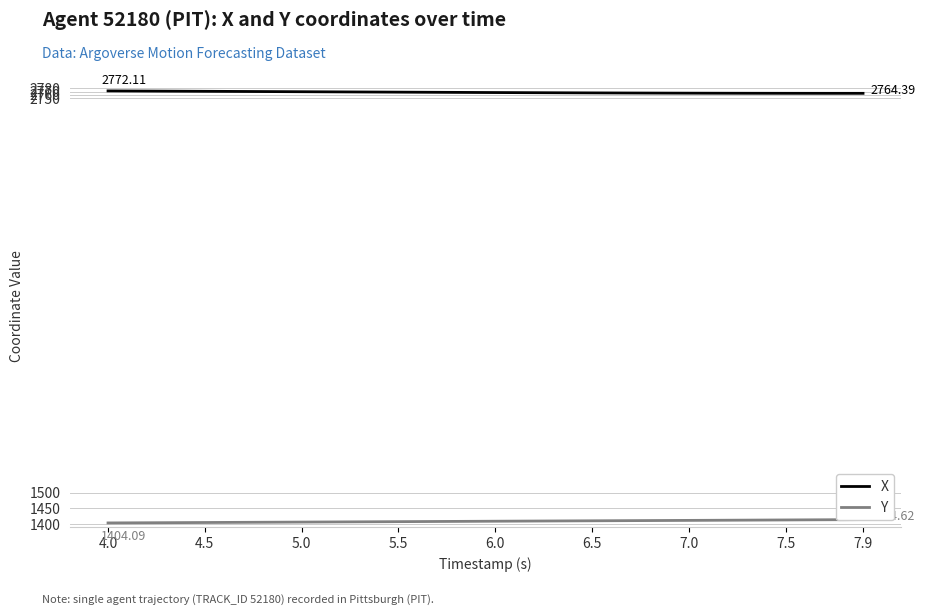

What are all the series names shown in the legend?

X, Y